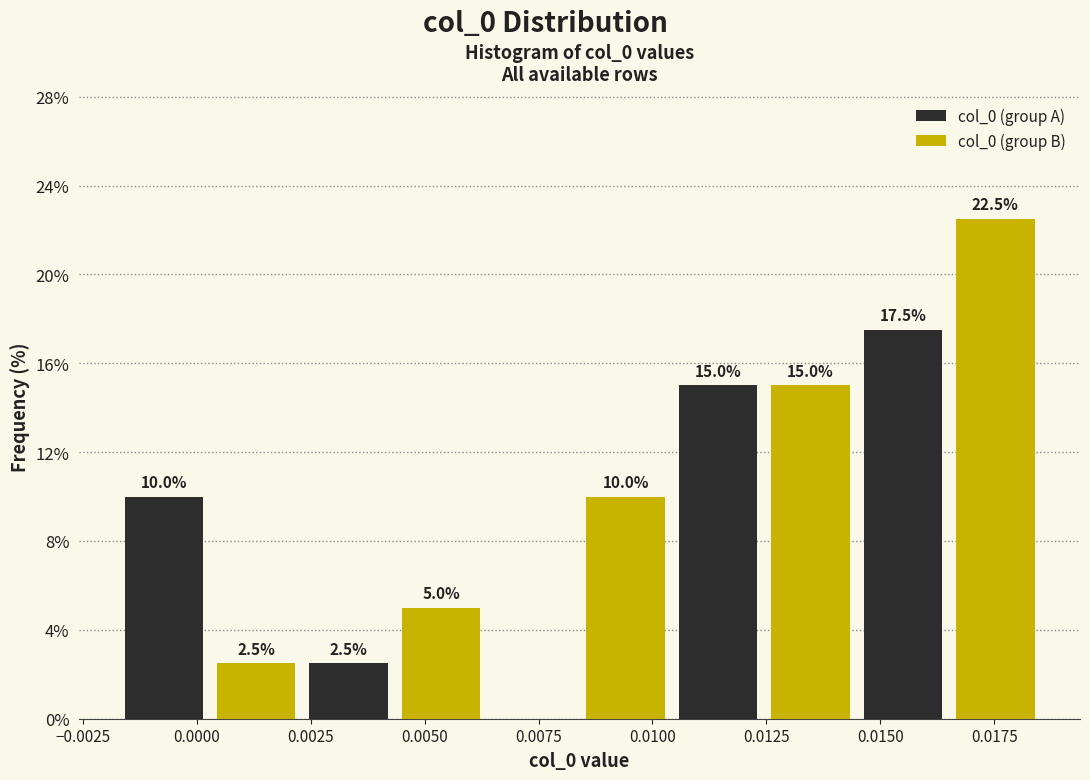

Which series has the largest total across all categories?

col_0 (group B)